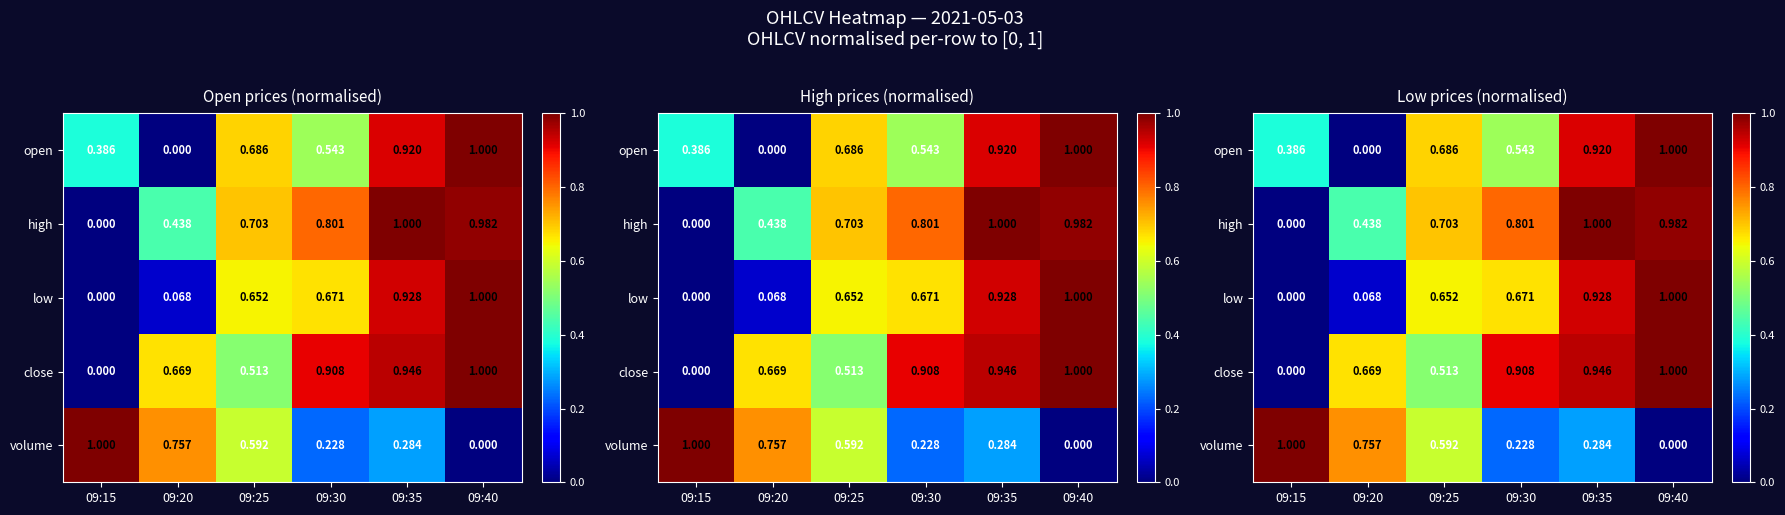

What is the total value across all series at 09:25?

3.1